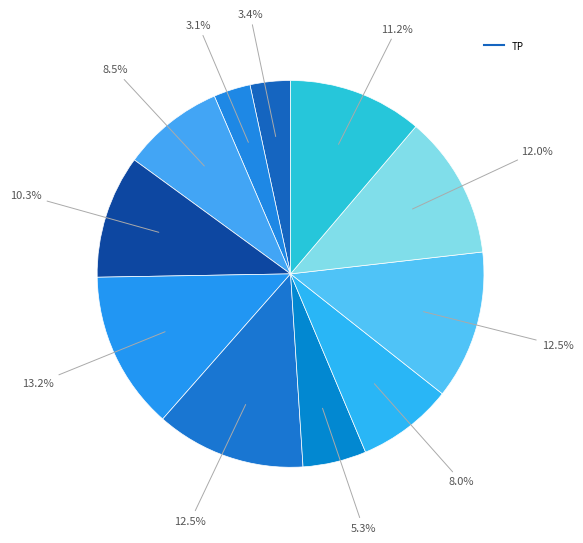

How many segments does this pie chart have?

11